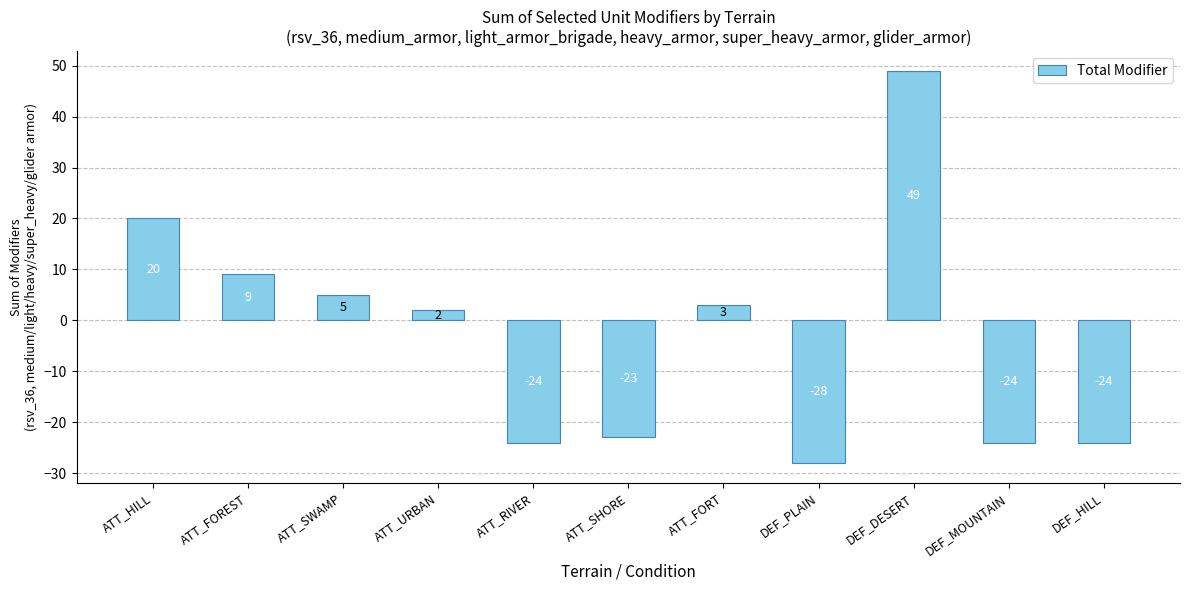

What is the difference between the values at DEF_DESERT and ATT_SHORE?

72